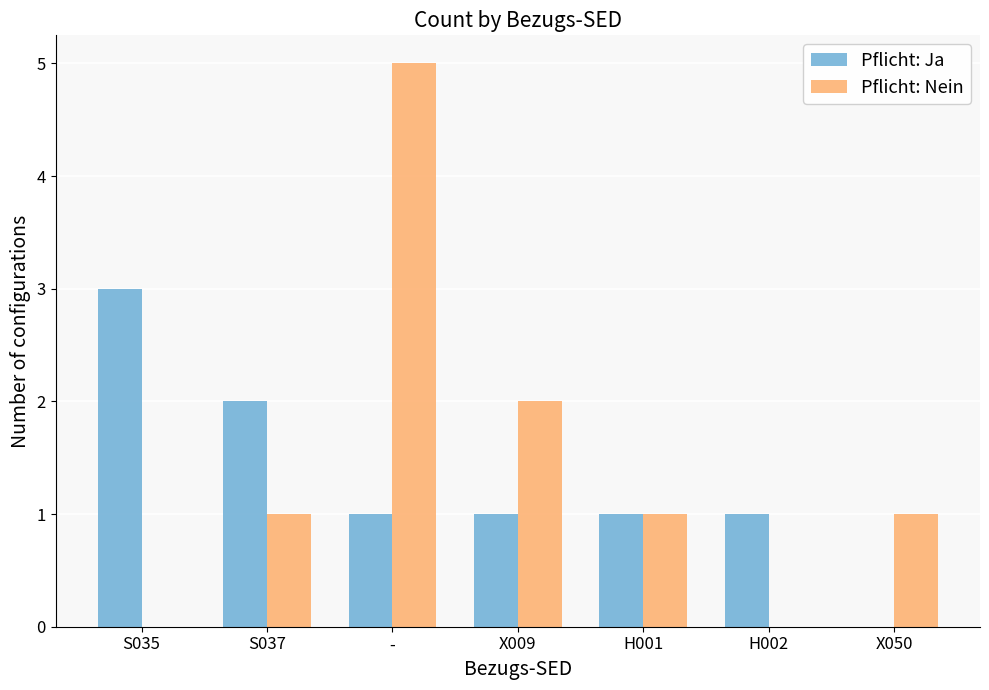

Reading left to right, extract all data points from this chart.

Pflicht: Ja: 3	2	1	1	1	1	0
Pflicht: Nein: 0	1	5	2	1	0	1